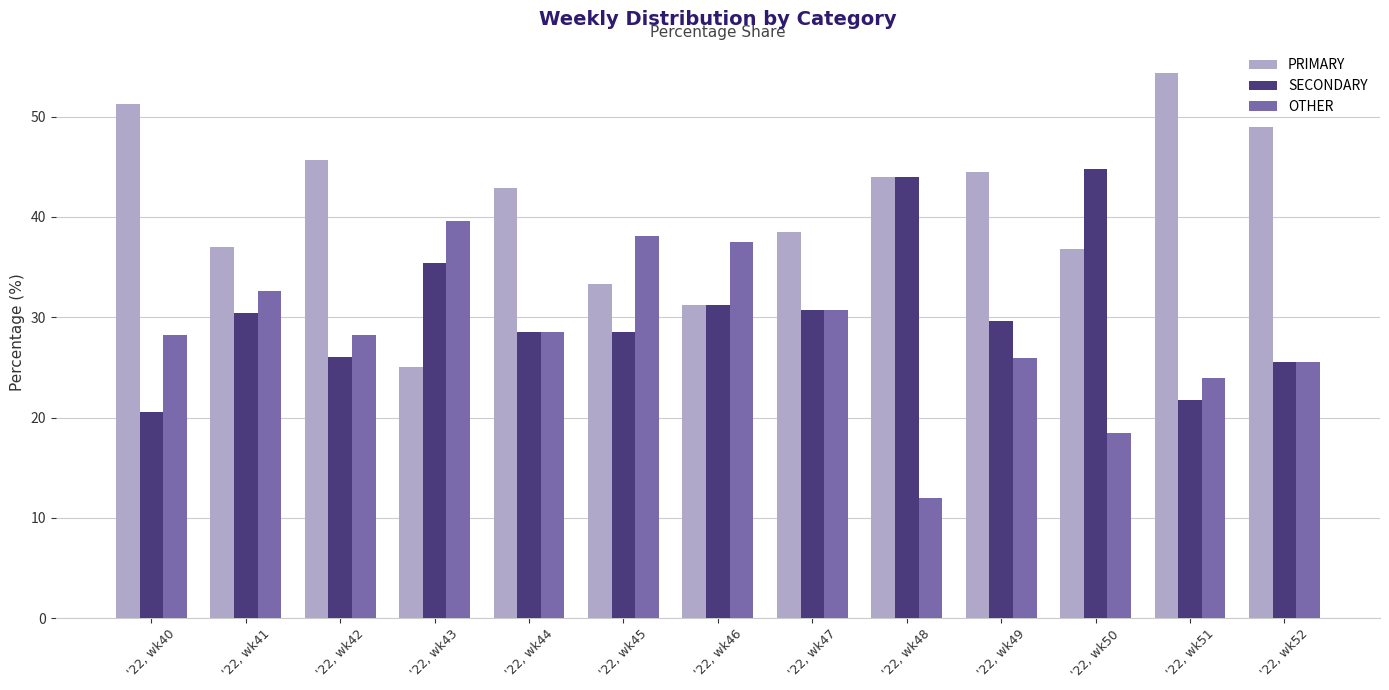

Which series changed the most between '22, wk46 and '22, wk52?

PRIMARY